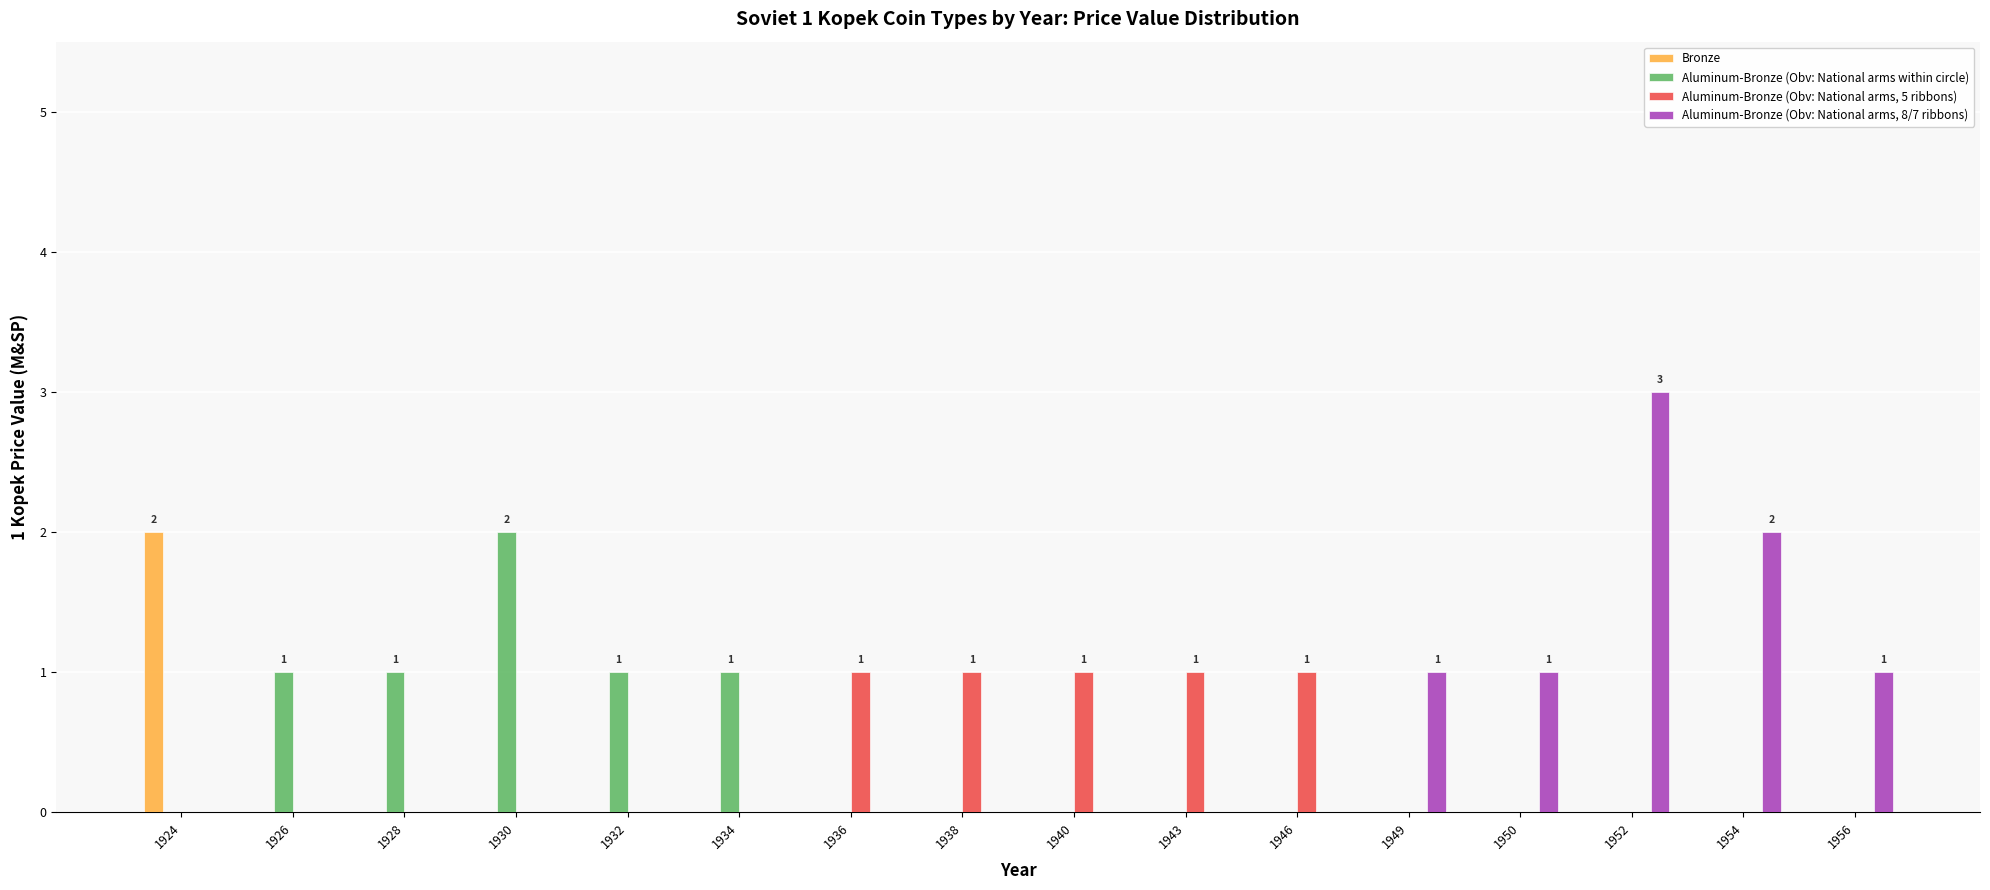

The value of Aluminum-Bronze (Obv: National arms, 8/7 ribbons) at 1928 is 1. True or false?

False